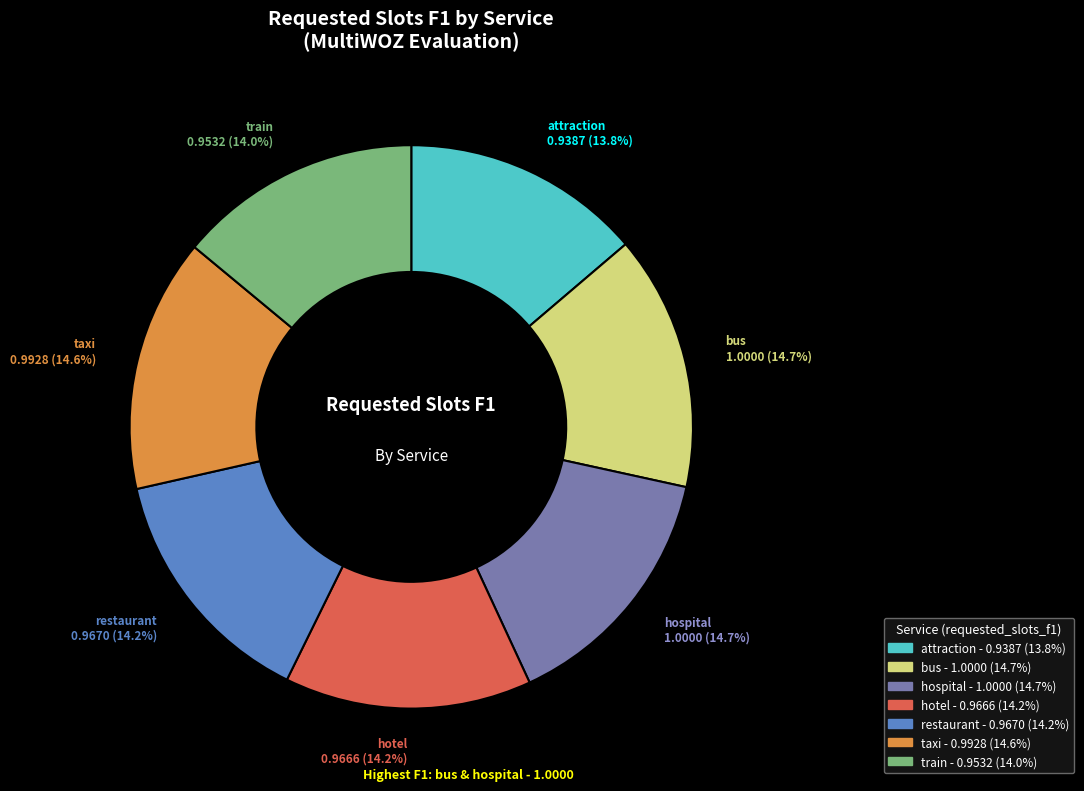

Approximately how many times larger is the value at train compared to bus?

1.0